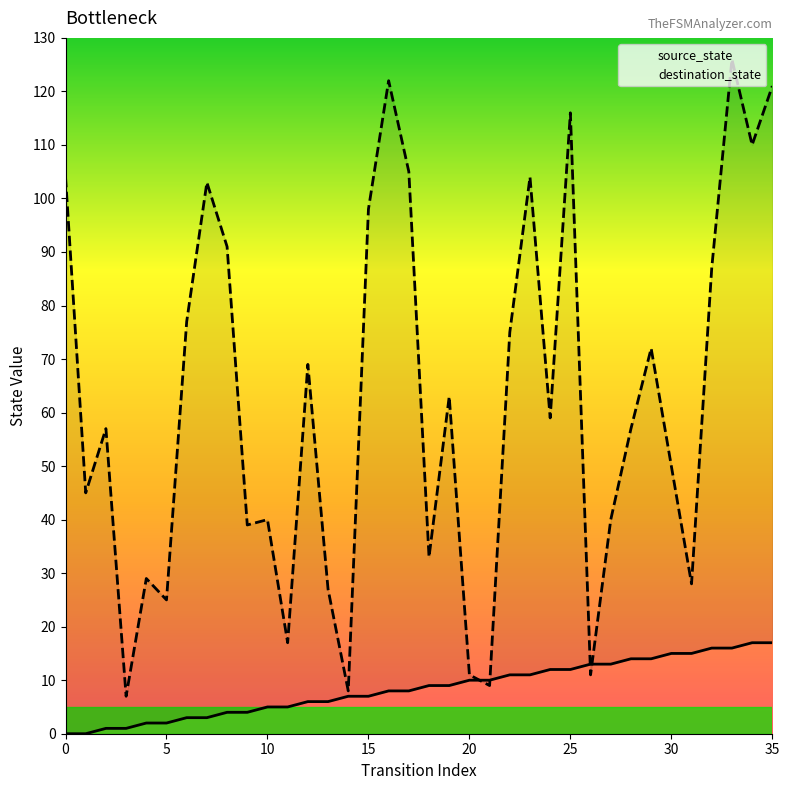

What is the difference between the destination_state values at 26 and 24?

48